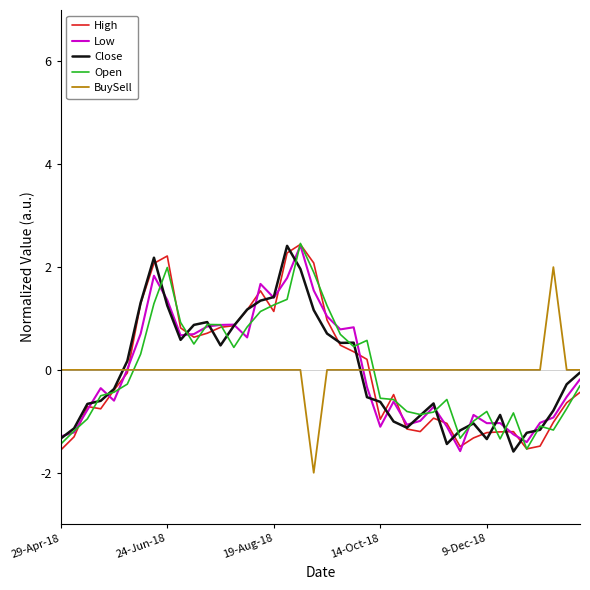

What is the highest value of the Open series?

2.5